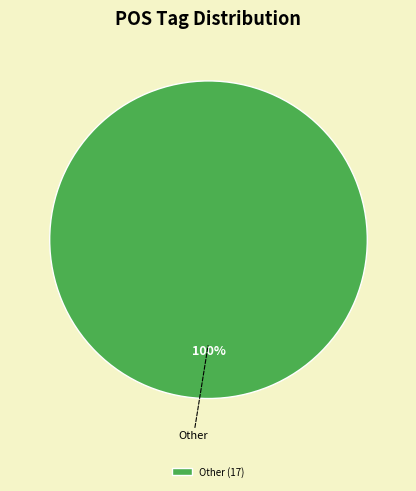

What percentage is the Other slice, to the nearest percent?

100%